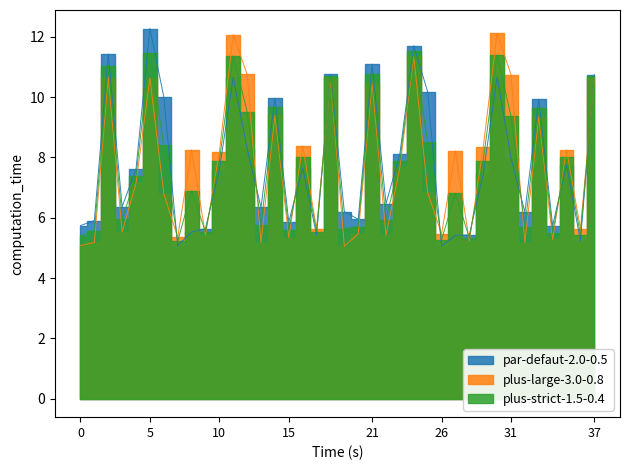

What is the maximum value shown in the chart?

12.3